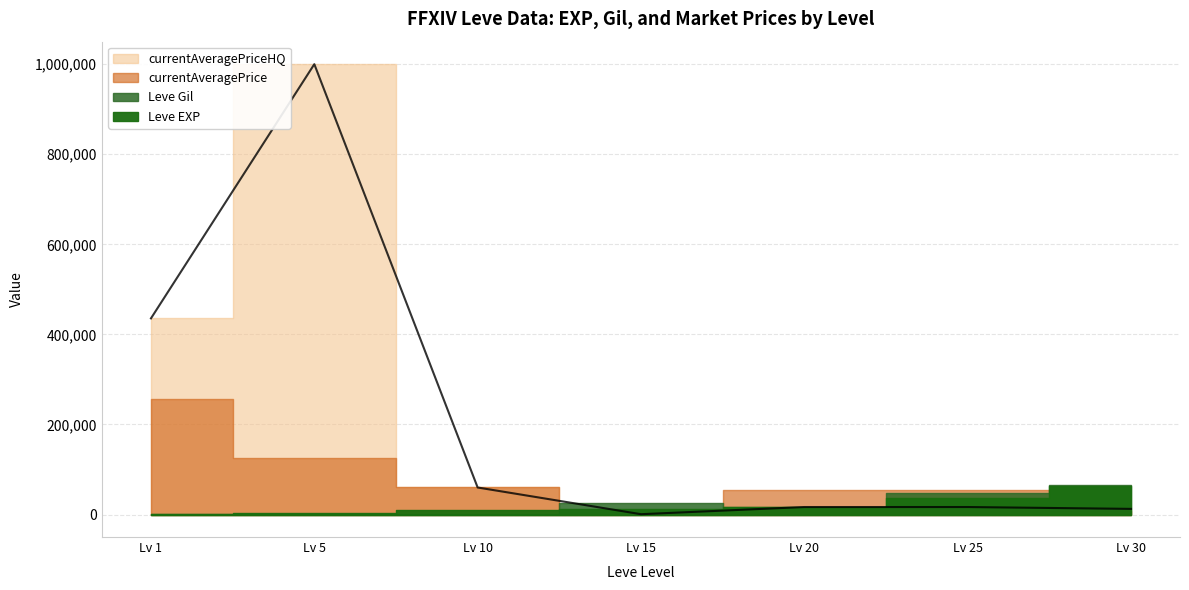

What is the approximate value of currentAveragePrice at 15?

1945